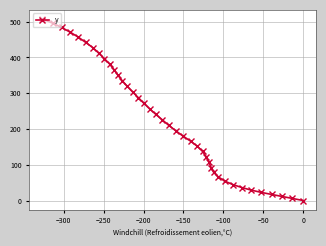

What is the difference between the second highest and minimum values?

496.2